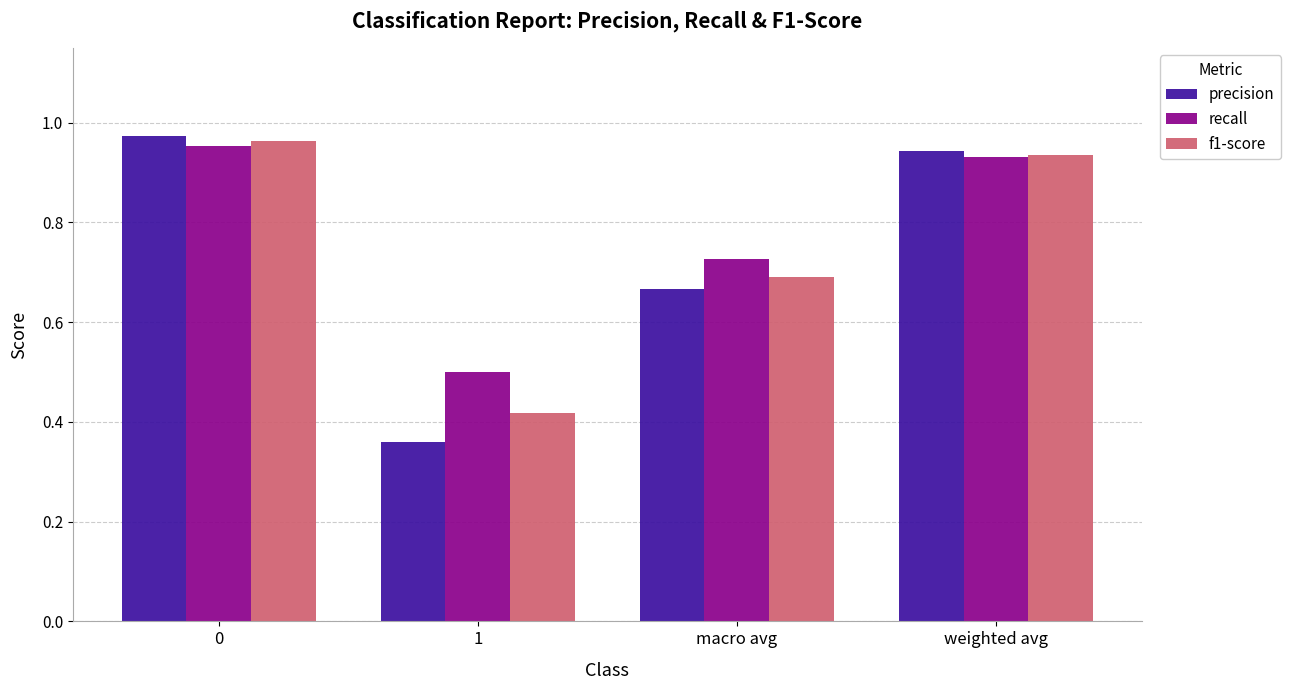

Is it true that recall equals 0.7 at macro avg?

True